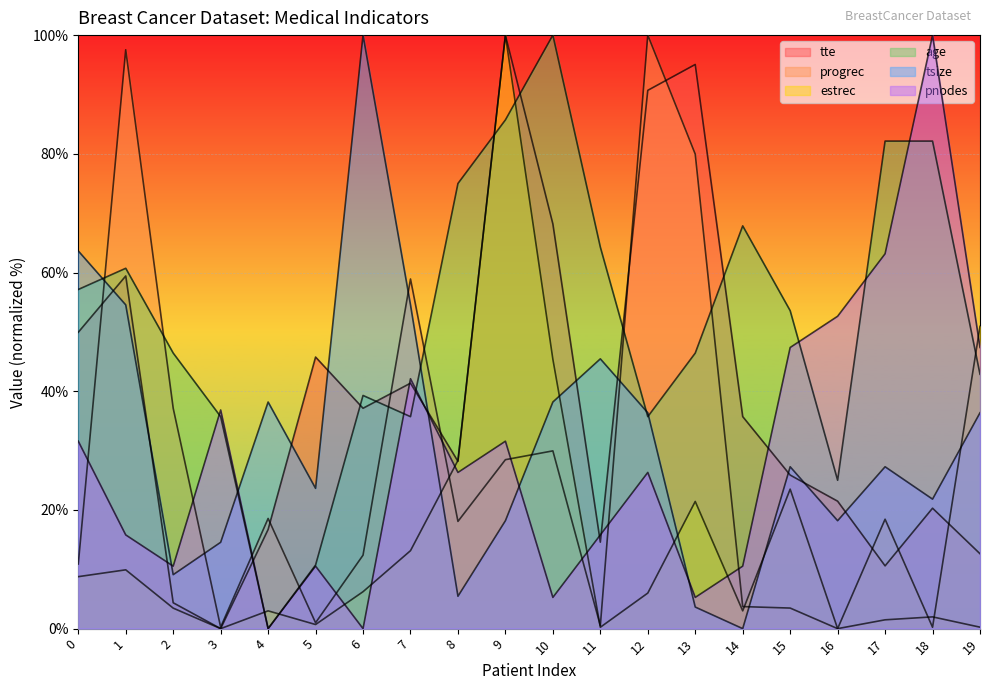

Between 18 and 1, which is larger?

1